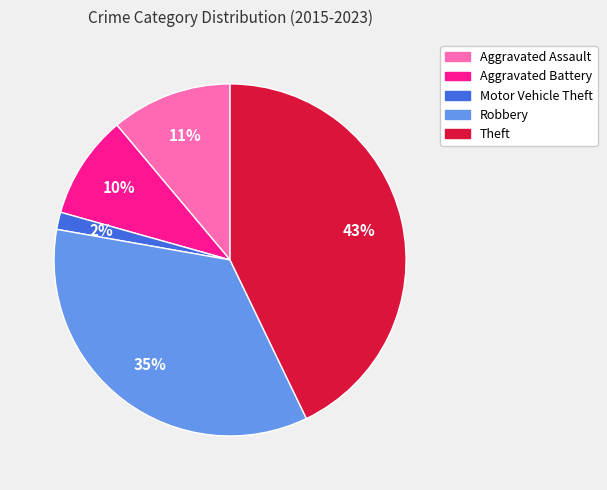

What is the largest slice in the pie chart?

Theft